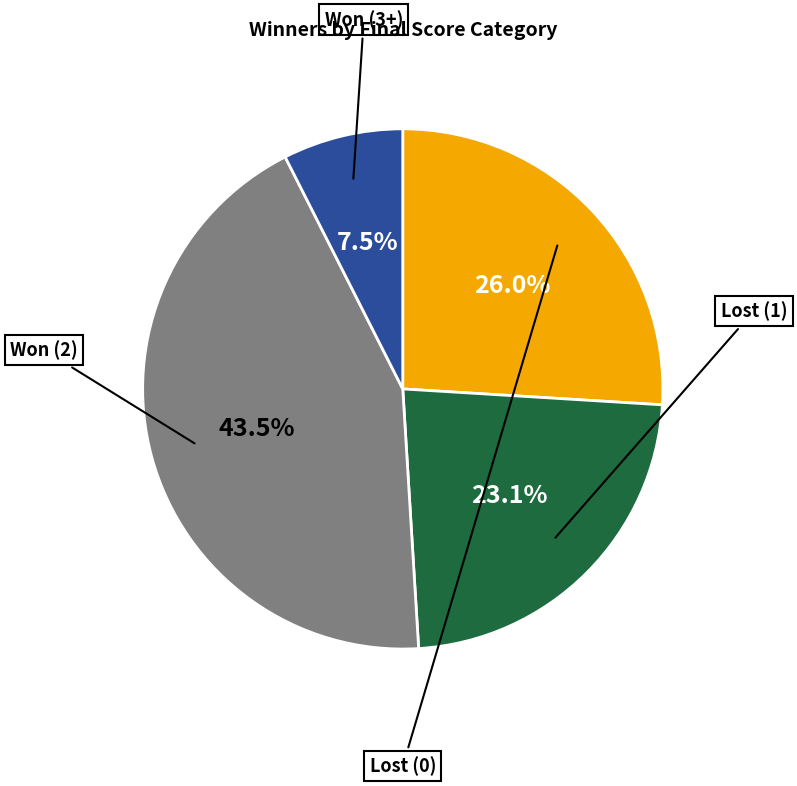

Is there any slice that represents more than half of the pie?

No